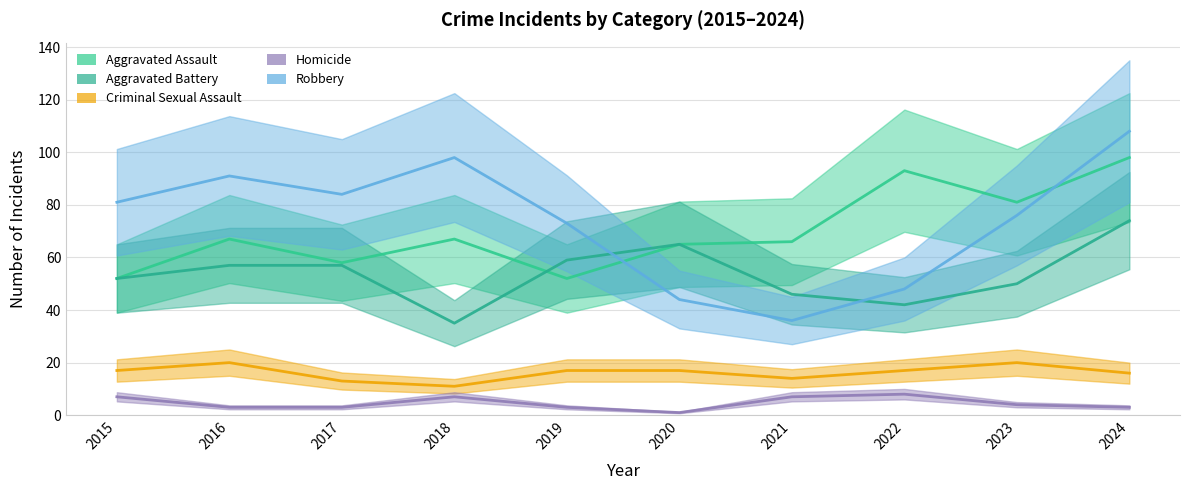

What is the value of the Aggravated Assault point at the 4th from the left?

67